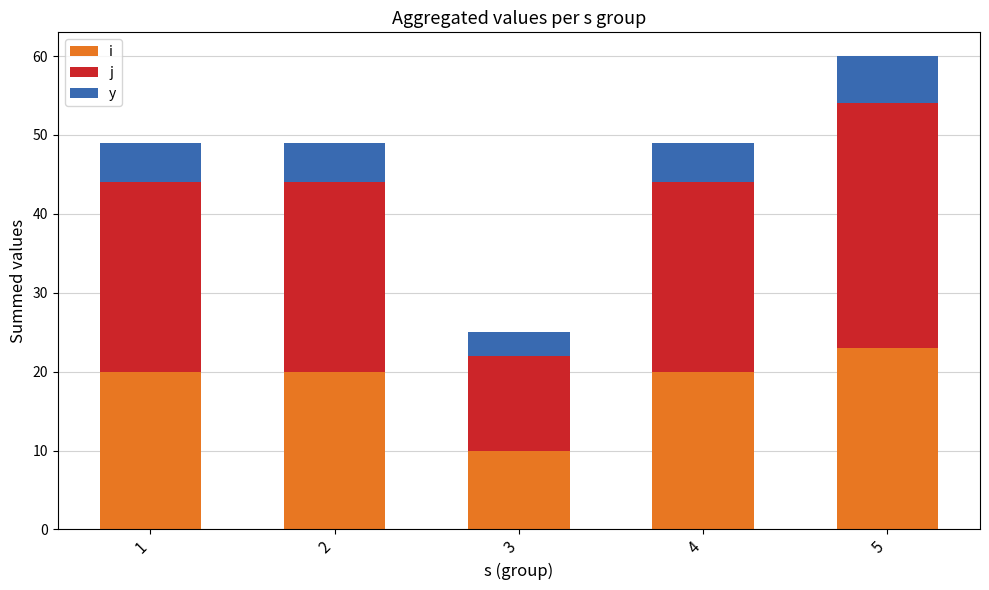

Reading right to left, transcribe the values for i.

23	20	10	20	20